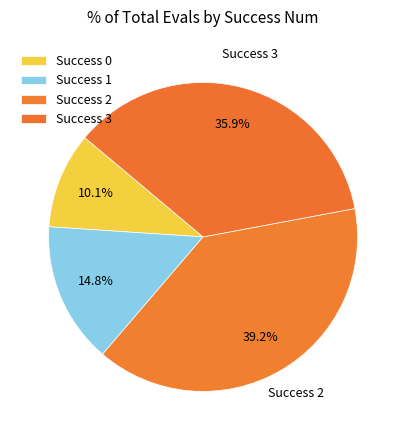

How many slices are in this pie chart?

4